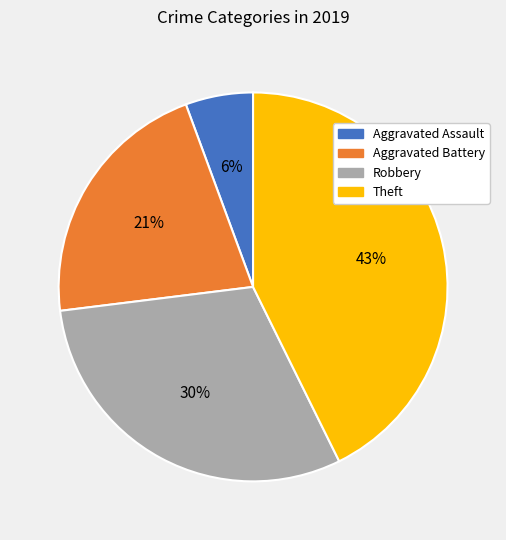

What is the largest slice in the pie chart?

Theft